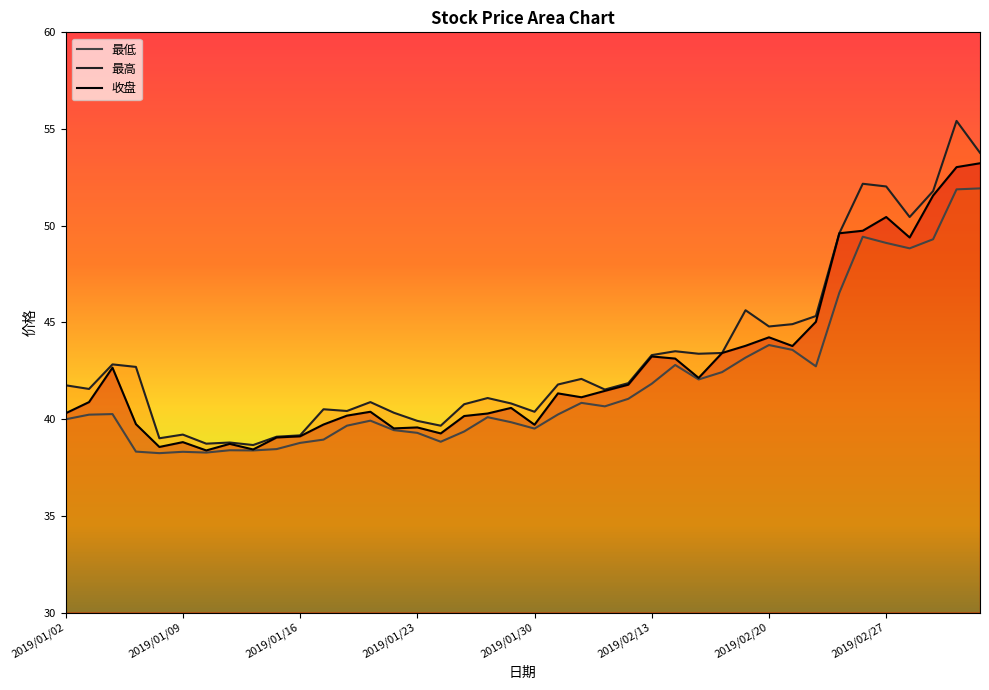

What is the approximate value of 最高 at 14?

40.3